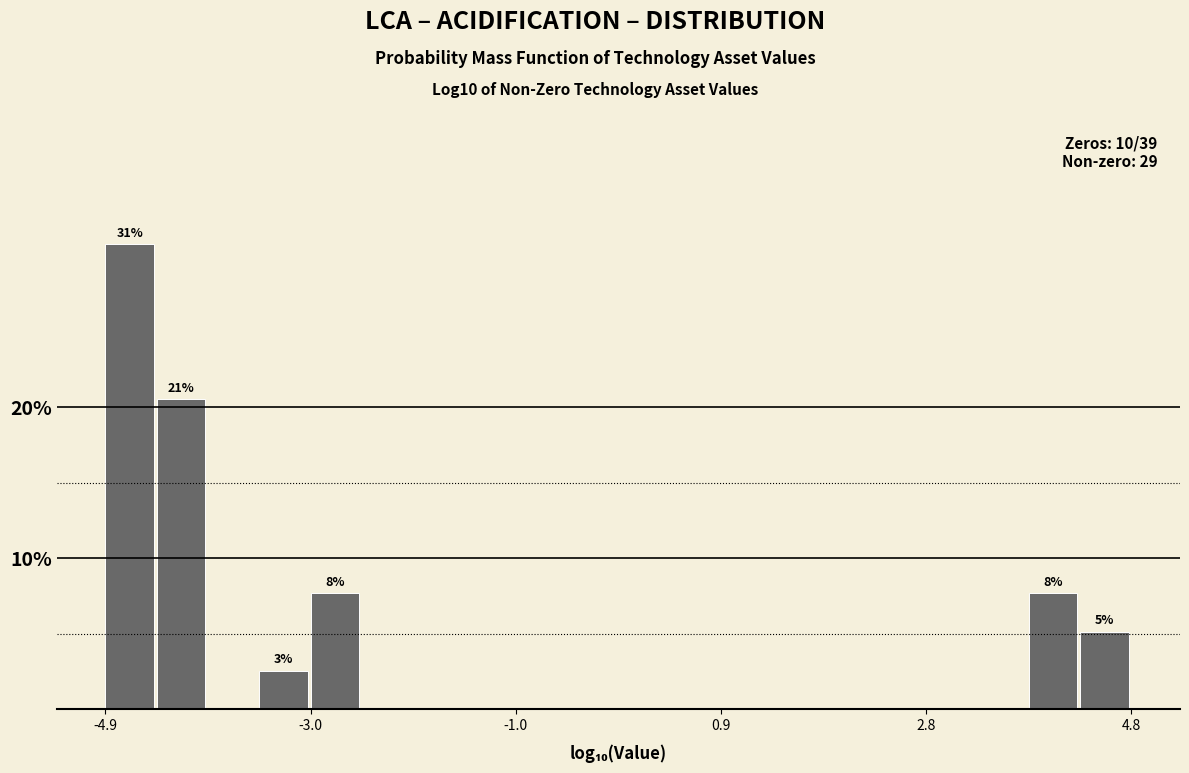

Read against the x-axis, roughly where is the centre of the tallest bar?

-4.6